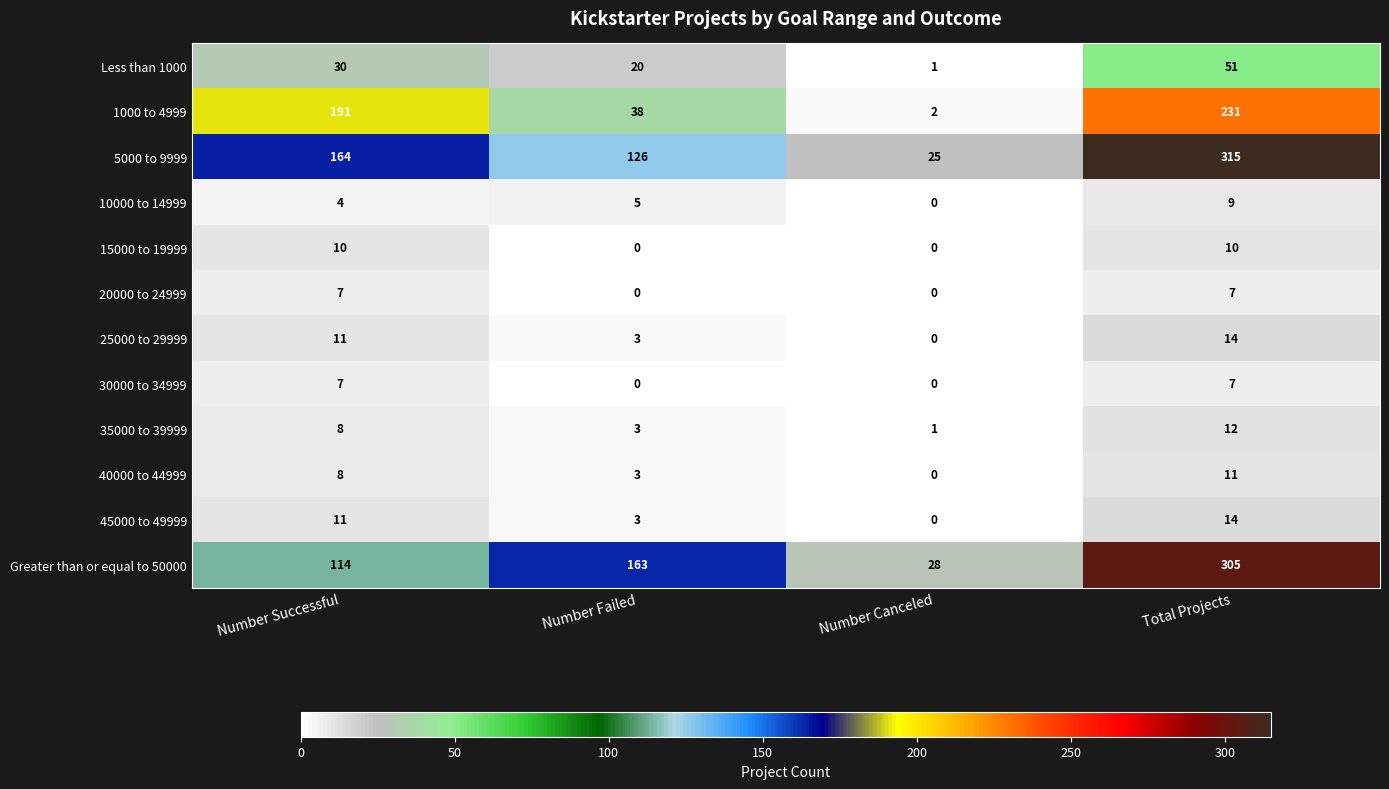

At which category does the chart reach its peak across all series?

Total Projects